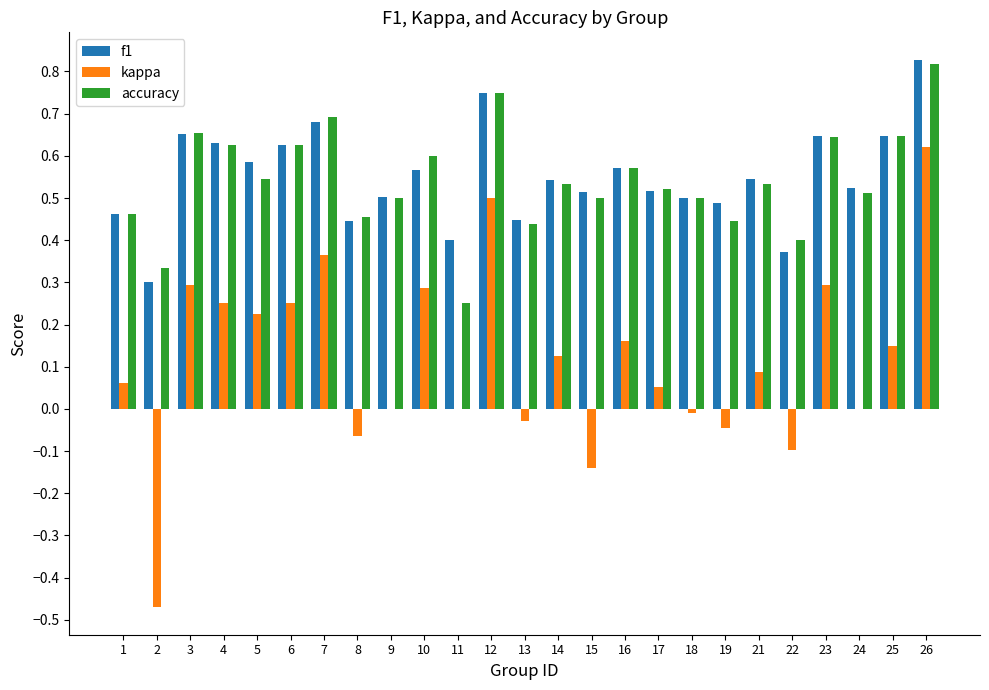

What is the sum of the accuracy values at 3 and 12?

1.4